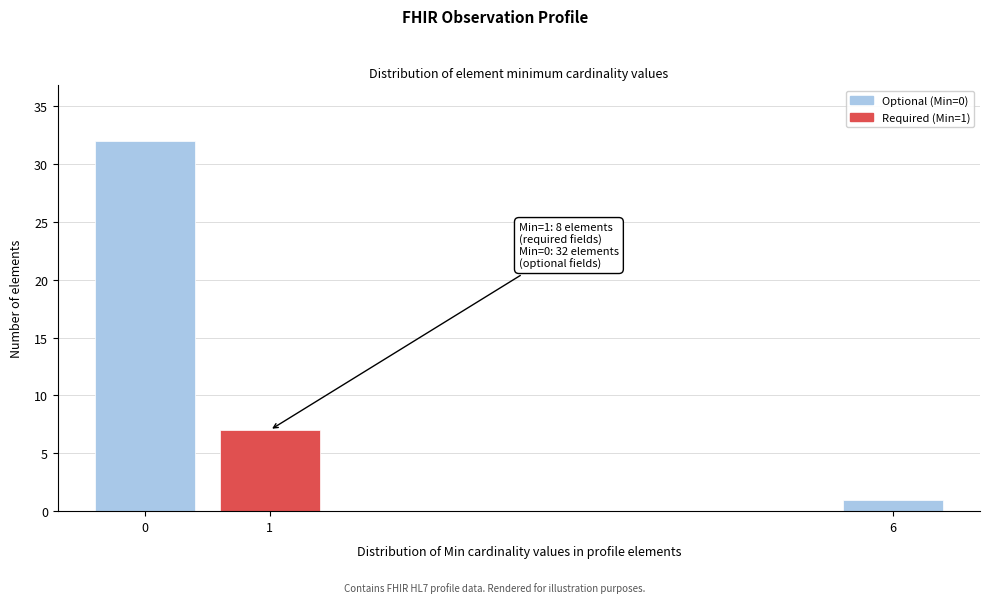

Reading left to right, what are all the values shown in this chart?

32	7	1